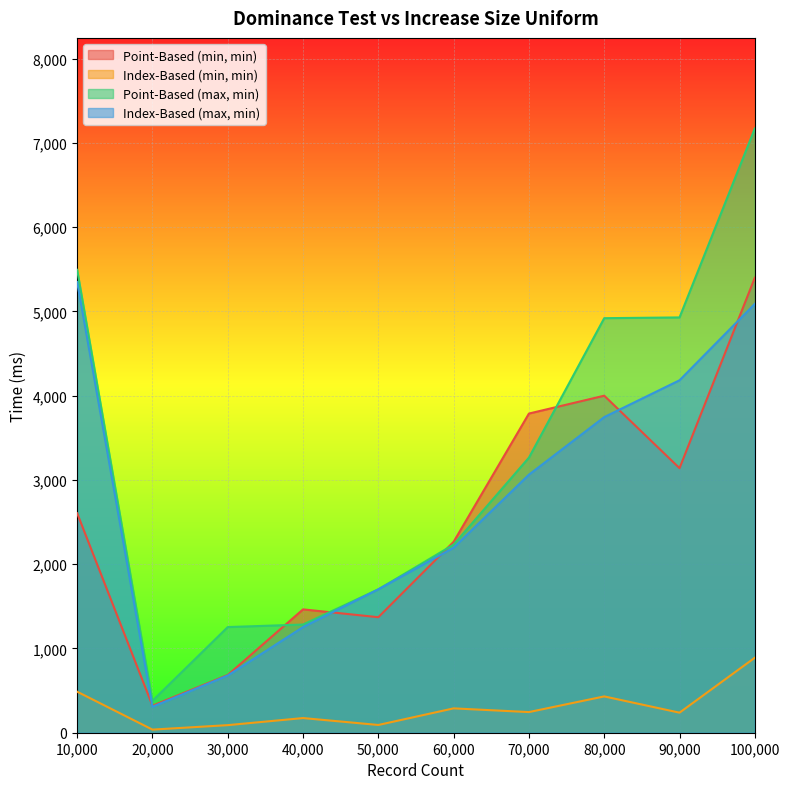

Reading left to right, extract all data points from this chart.

Point-Based (min, min): 10000=2605	20000=321	30000=685	40000=1464	50000=1371	60000=2266	70000=3788	80000=4000	90000=3140	100000=5400
Index-Based (min, min): 10000=487	20000=37	30000=90	40000=174	50000=92	60000=289	70000=245	80000=431	90000=238	100000=890
Point-Based (max, min): 10000=5494	20000=379	30000=1254	40000=1284	50000=1702	60000=2233	70000=3265	80000=4920	90000=4929	100000=7171
Index-Based (max, min): 10000=5350	20000=308	30000=679	40000=1254	50000=1702	60000=2196	70000=3063	80000=3746	90000=4183	100000=5090